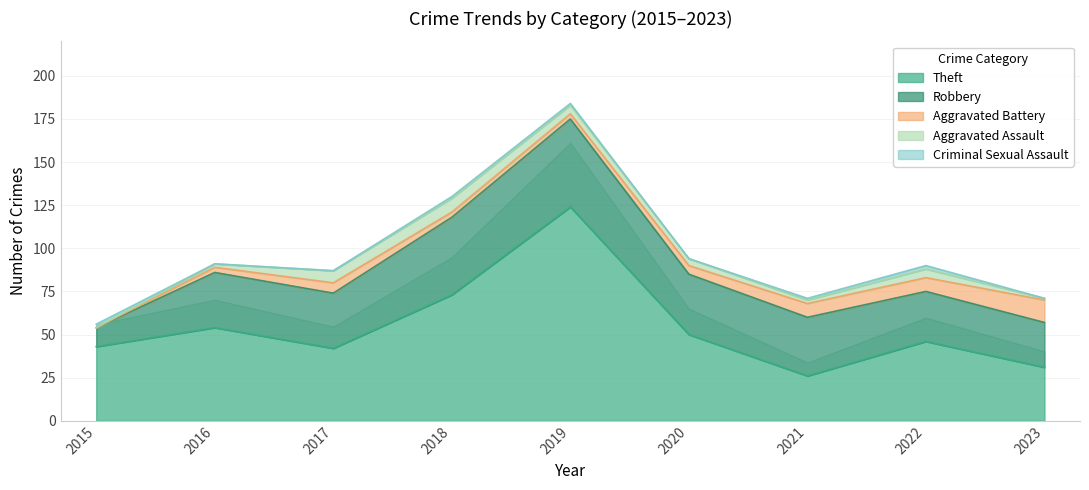

What is the total value across all series at 2020?

94